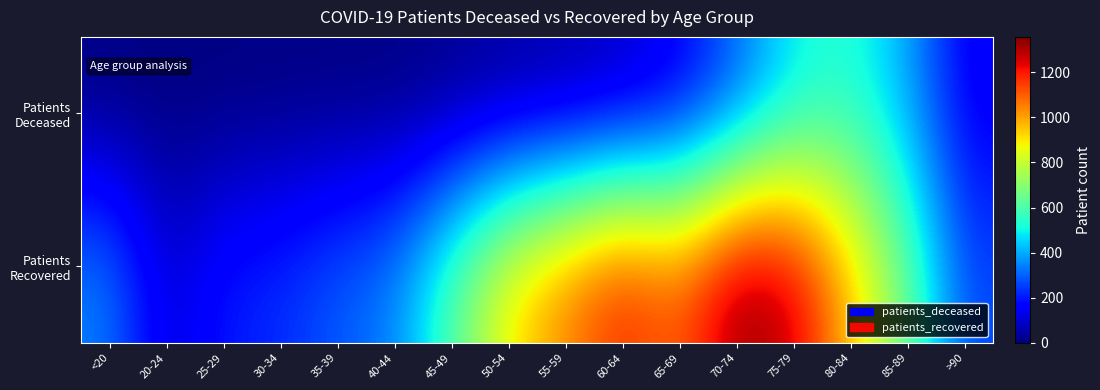

Which label corresponds to the smallest value in the chart?

20-24